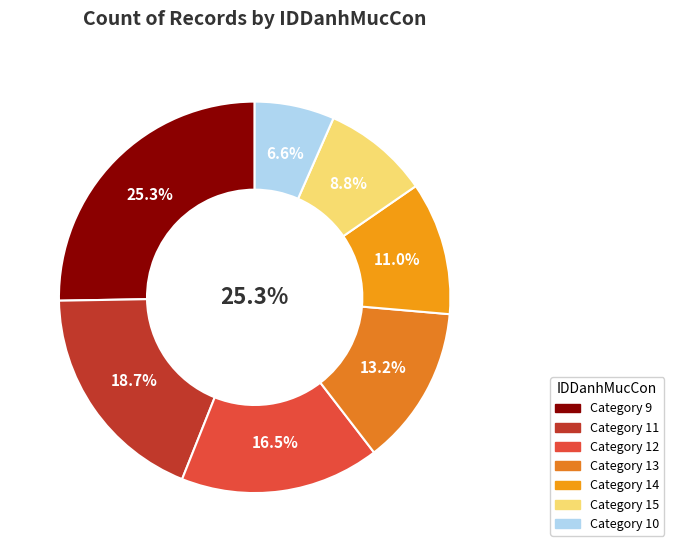

To the nearest percent, what is the difference between the largest and smallest slice percentages?

19%